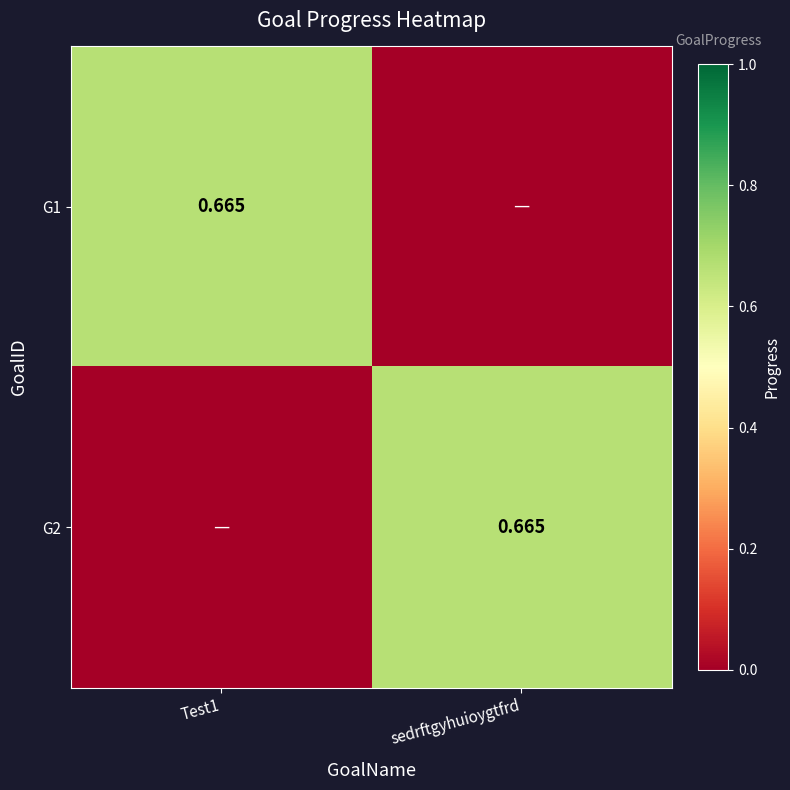

Where is G2 nearest to the value 0?

Test1